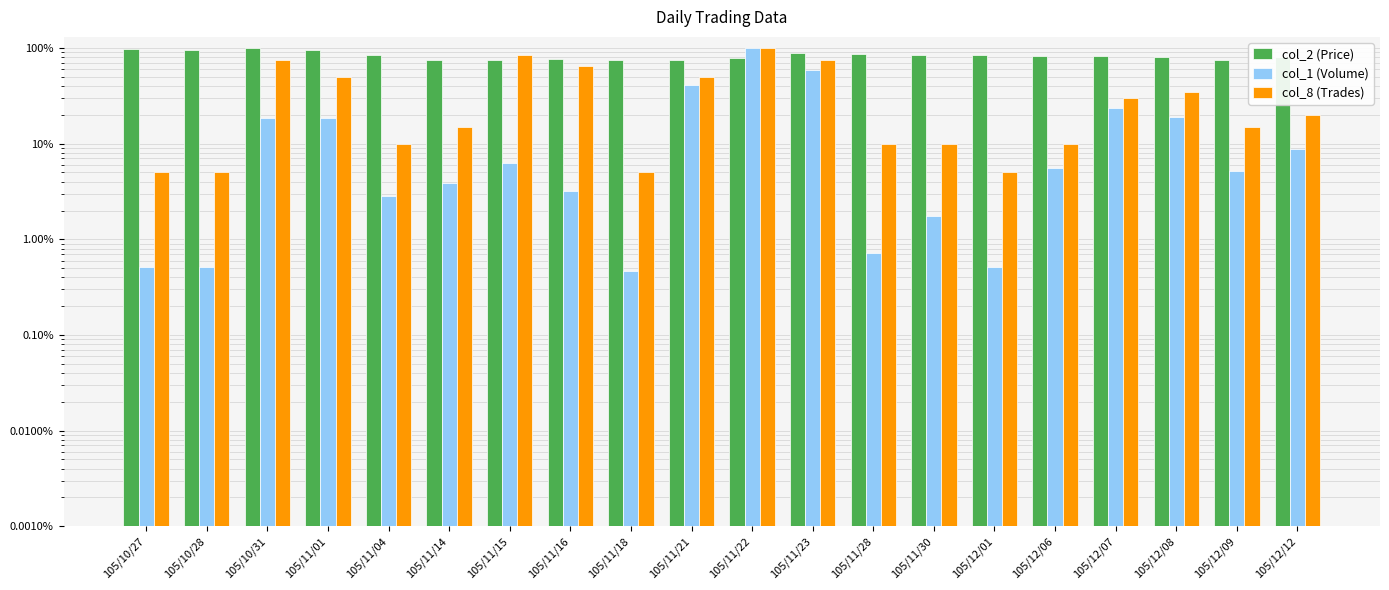

Does the chart contain stacked bars?

No